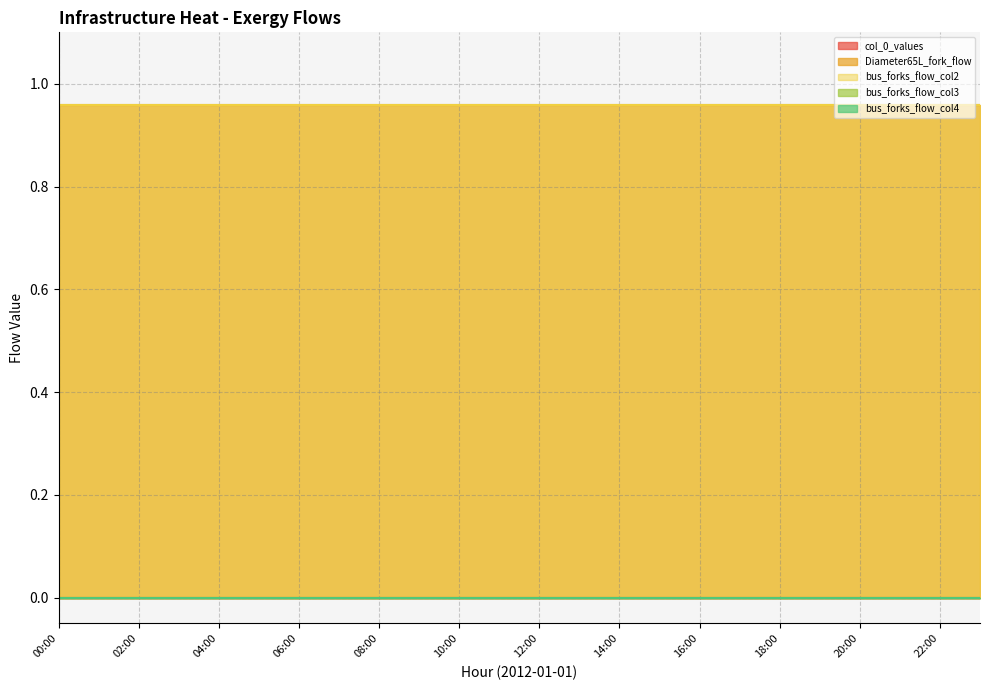

How many interior local valleys does the Diameter65L_fork_flow series have?

5